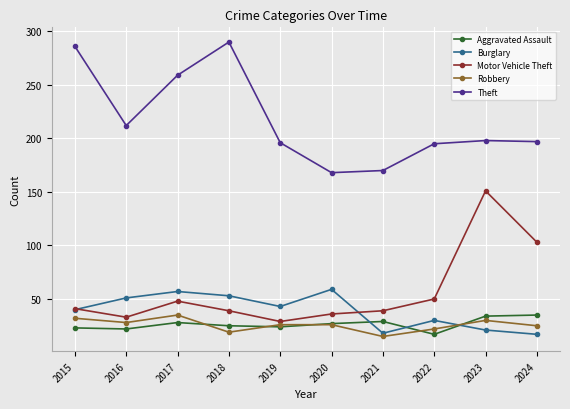

Is it true that Motor Vehicle Theft equals 48 at 2017?

True